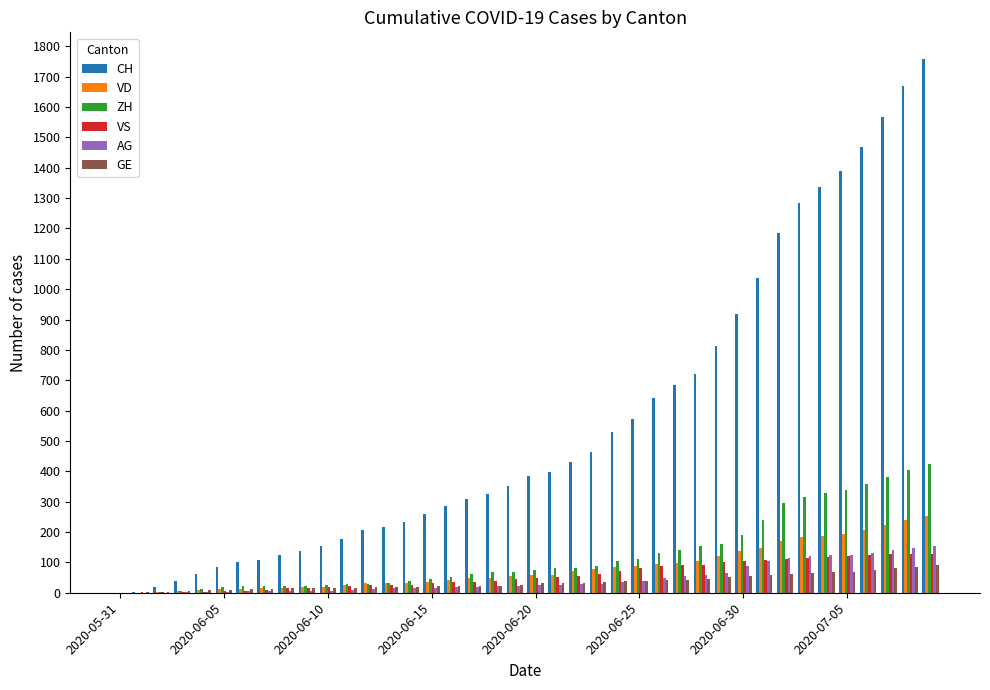

Which series has the largest total across all categories?

CH